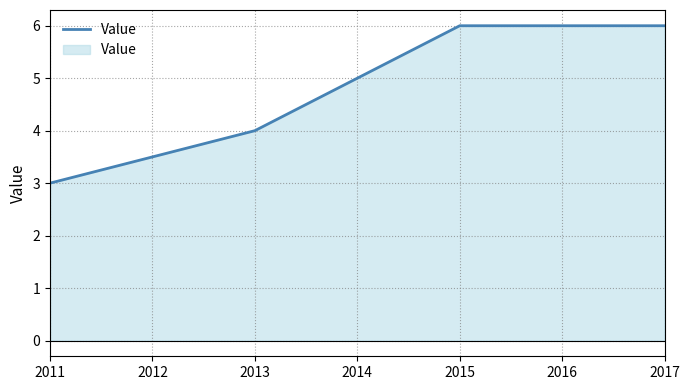

The chart shows a value of 6 at 2015. True or false?

True